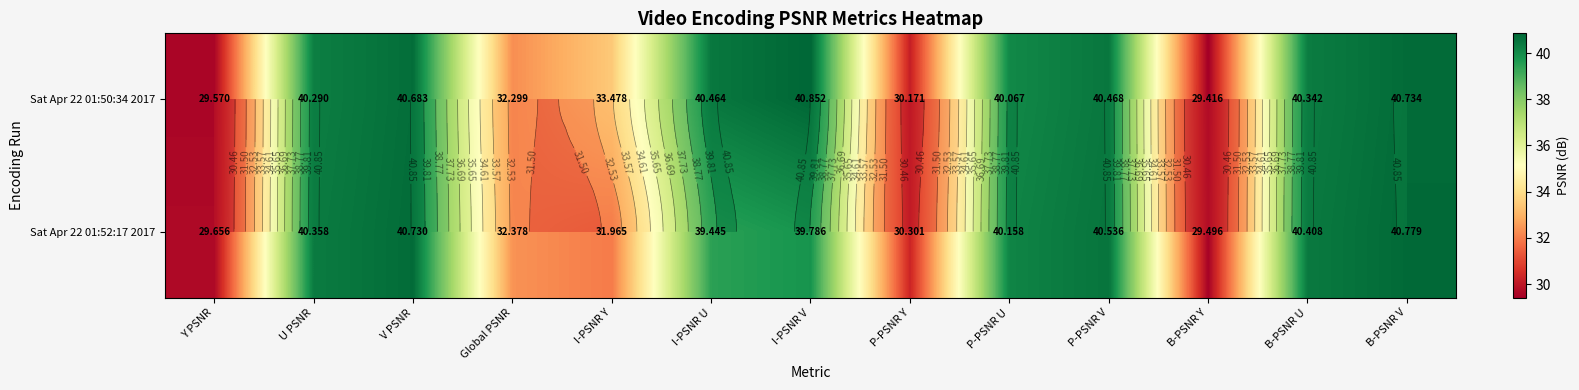

What is the smallest value displayed?

29.4